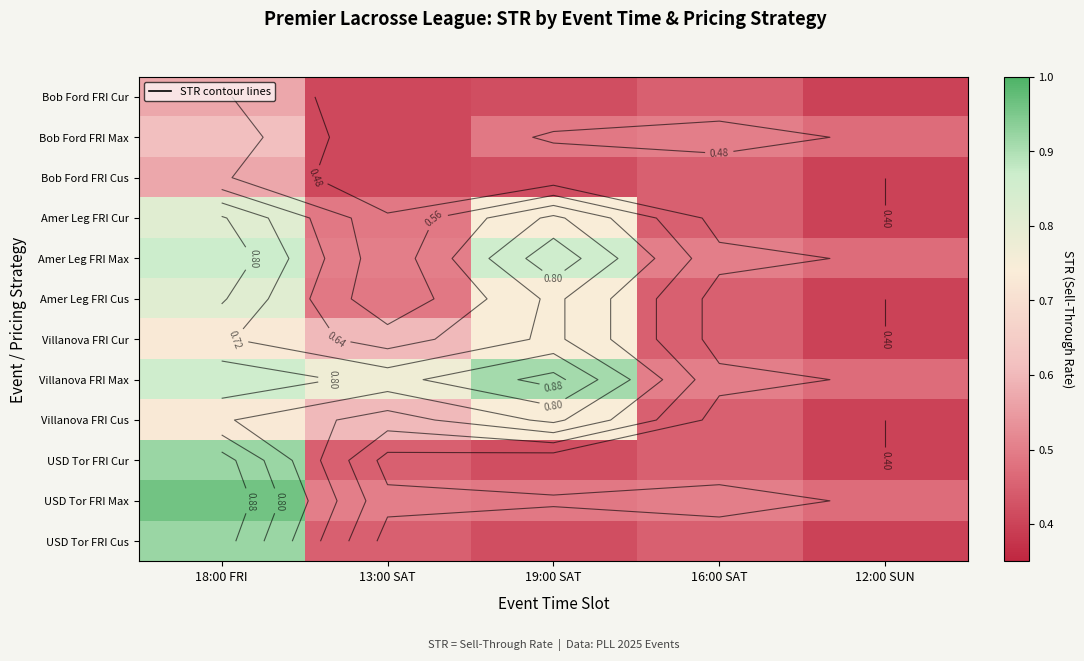

Which has a higher value, 18:00 FRI or 12:00 SUN?

18:00 FRI